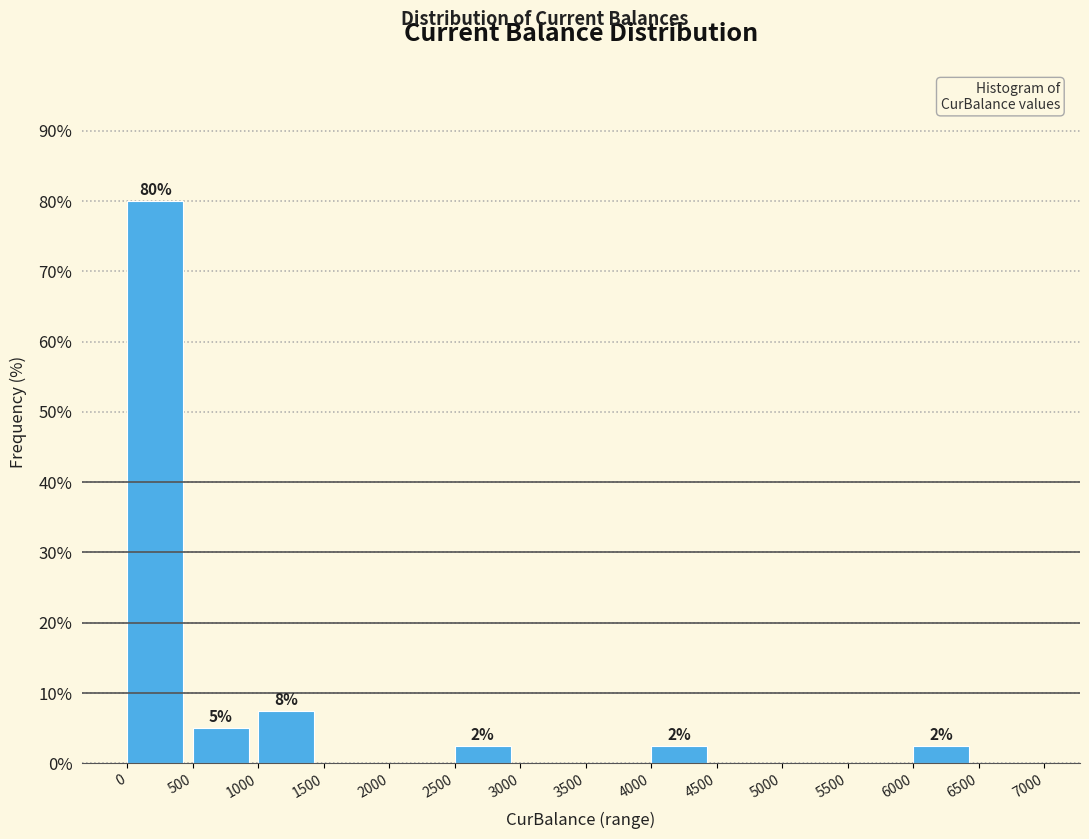

Which range on the x-axis has the tallest bar?

0 to 500